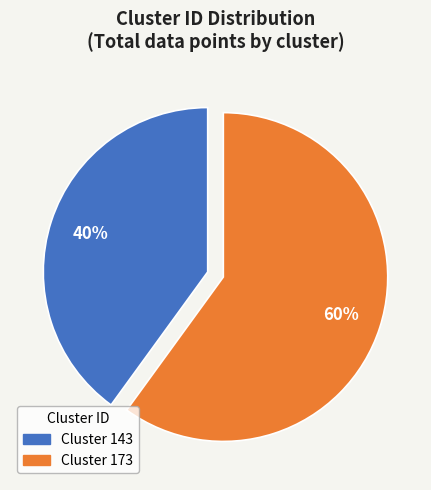

To the nearest percent, what is the average slice percentage?

50%